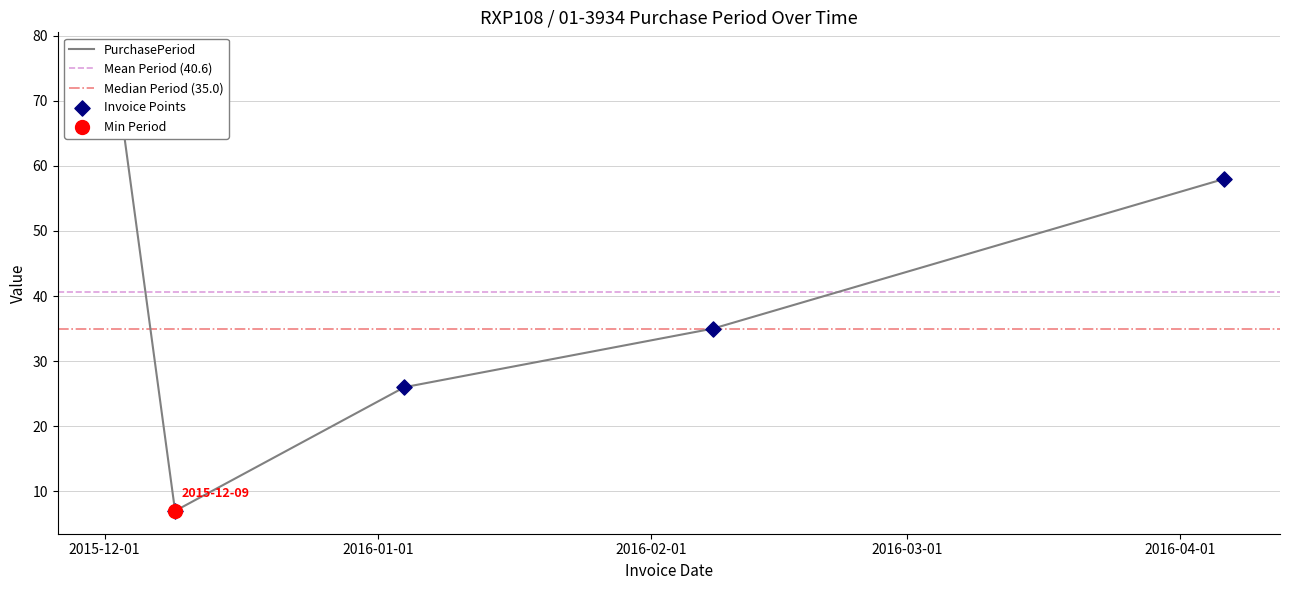

What is the change in value from 2015-12-02 to 2015-12-09?

-70